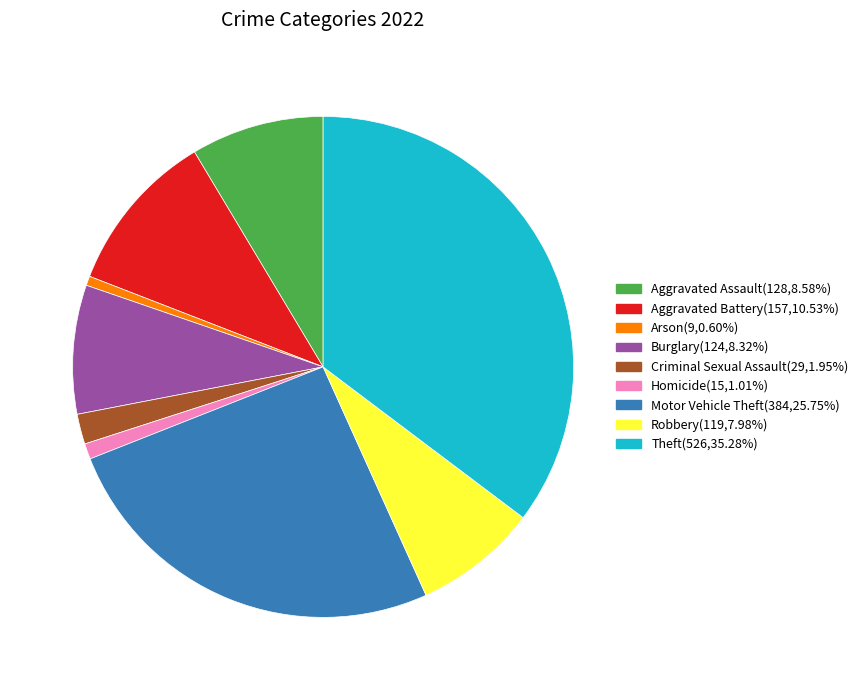

How many slices are in this pie chart?

9